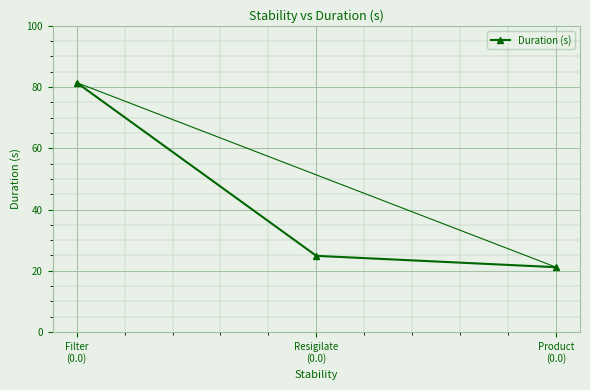

What is the sum of the values at Filter
(0.0) and Resigilate
(0.0)?

106.3